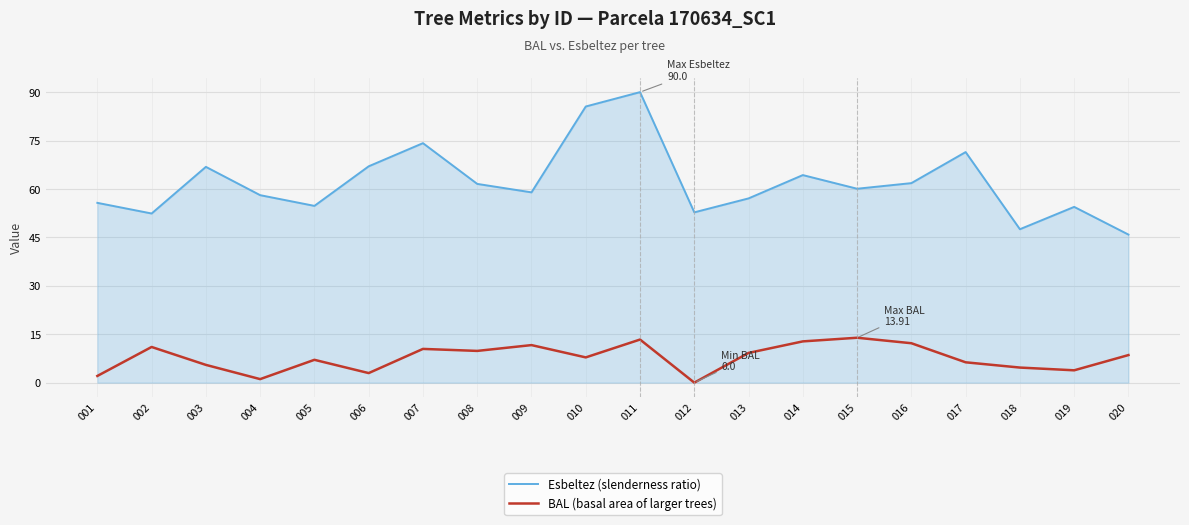

What is the approximate value of BAL (basal area of larger trees) at 015?

13.9